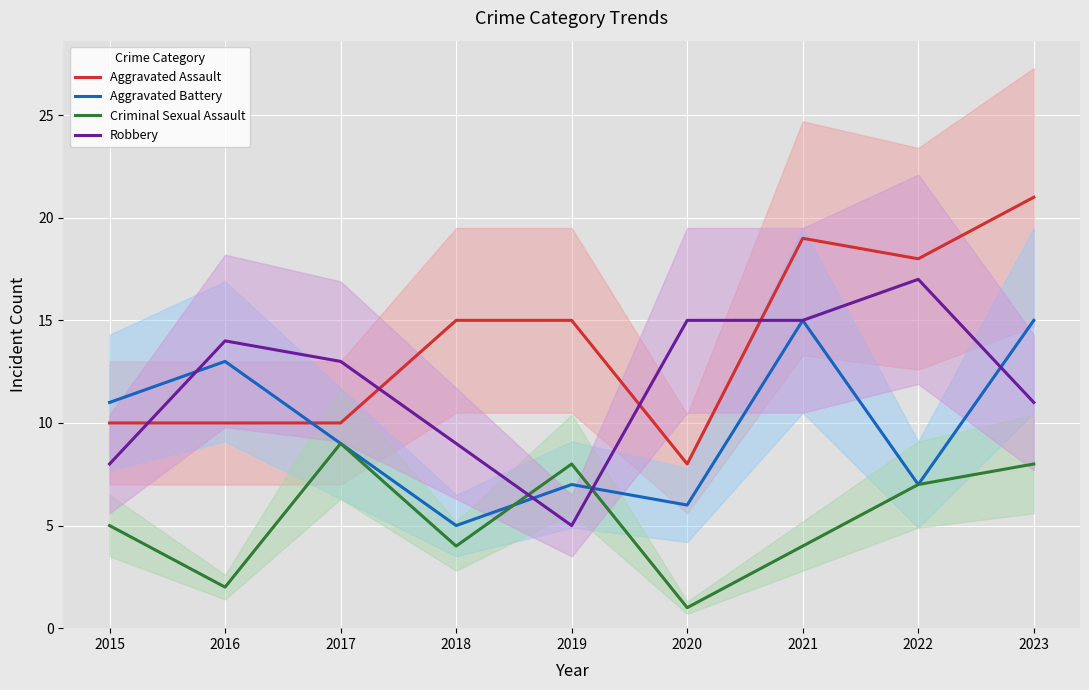

At which category does Robbery reach its first local peak?

2016